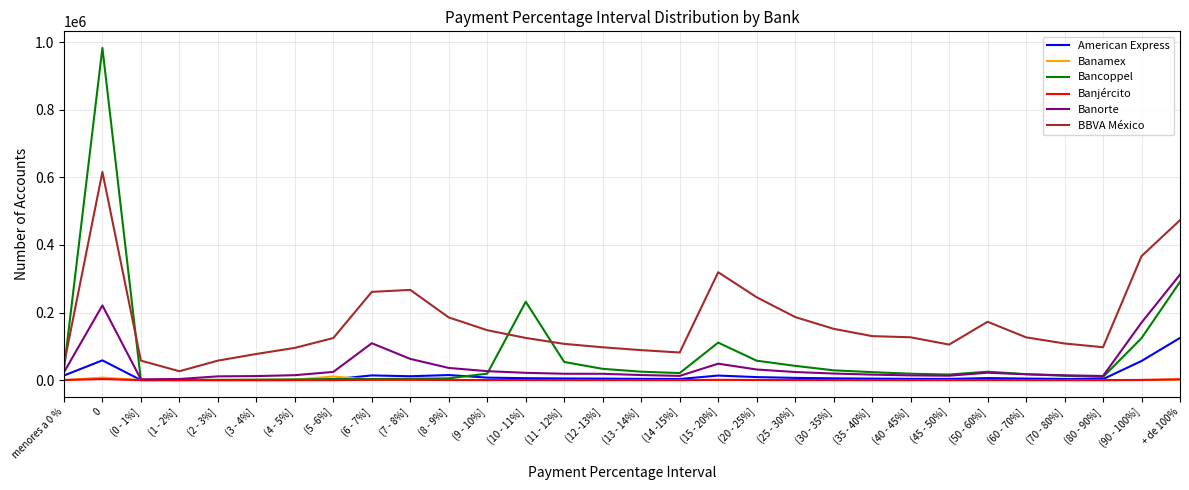

What is the total value across all series at (20 - 25%]?

344857